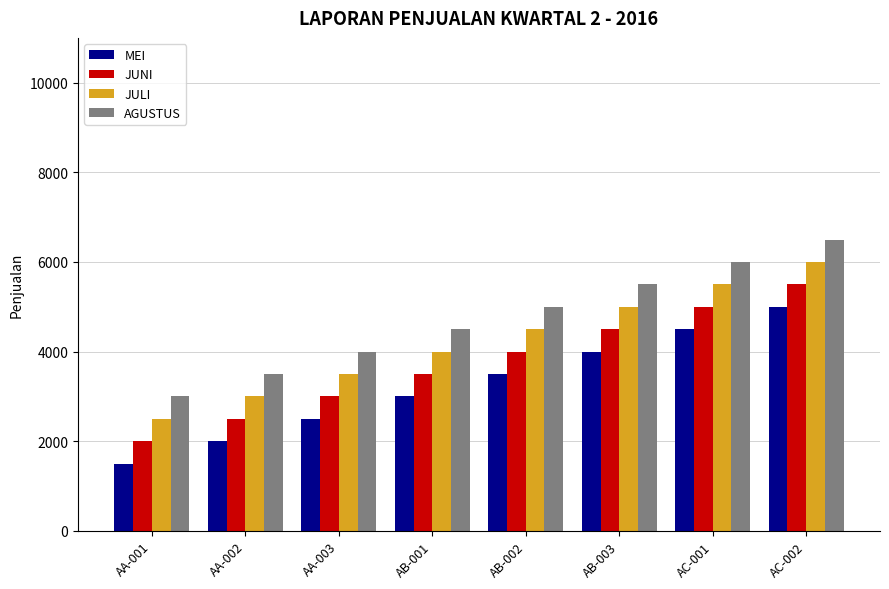

Reading left to right, what are all the values shown in this chart?

MEI: 1500	2000	2500	3000	3500	4000	4500	5000
JUNI: 2000	2500	3000	3500	4000	4500	5000	5500
JULI: 2500	3000	3500	4000	4500	5000	5500	6000
AGUSTUS: 3000	3500	4000	4500	5000	5500	6000	6500